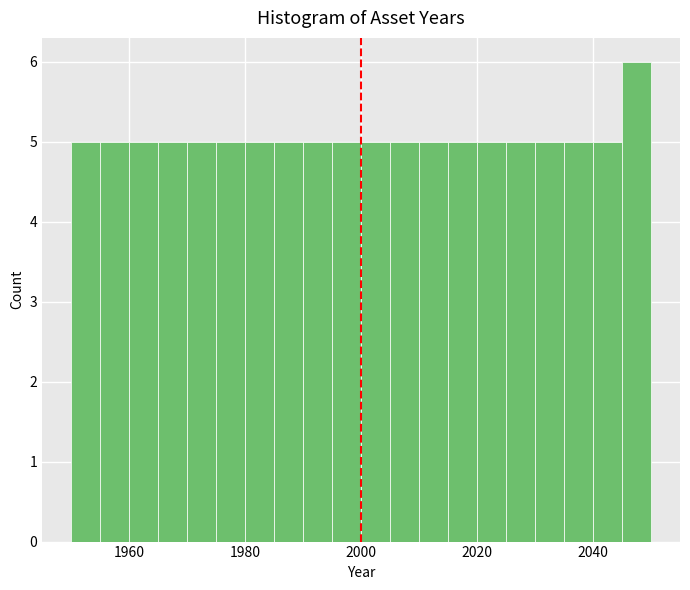

Read against the x-axis, roughly where is the centre of the tallest bar?

2048